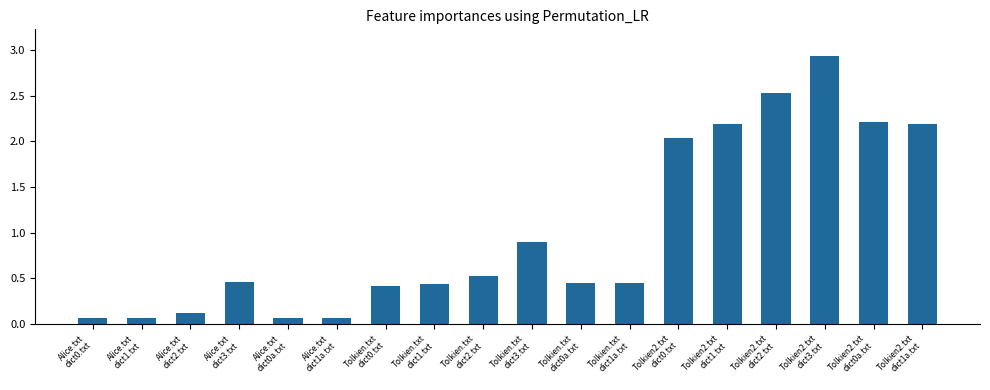

Which category has the highest value across all series?

Tolkien2.txt
dict3.txt